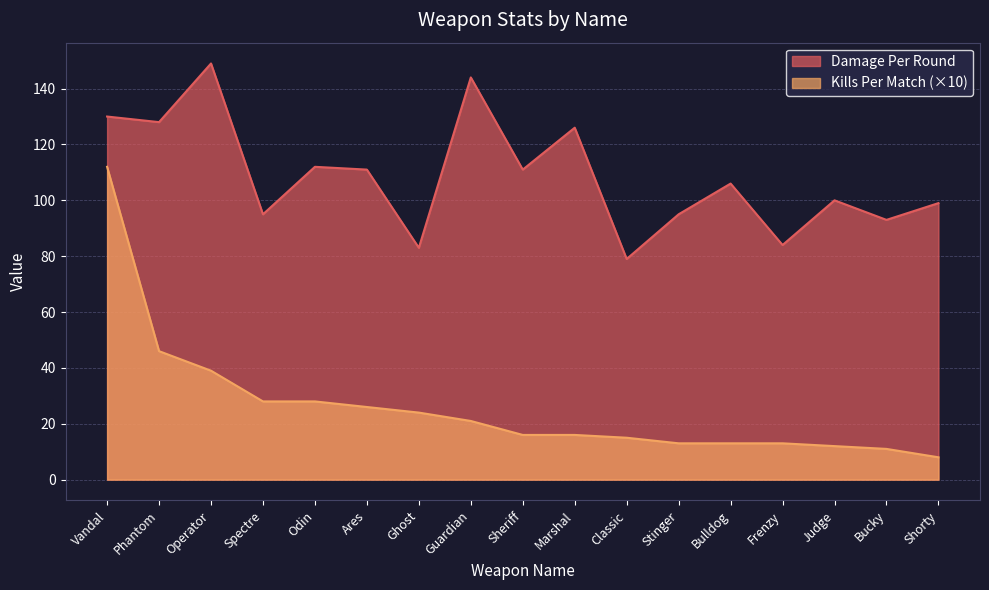

Reading left to right, list all the values displayed in this chart.

Damage Per Round: 130	128	149	95	112	111	83	144	111	126	79	95	106	84	100	93	99
Kills Per Match: 112	46	39	28	28	26	24	21	16	16	15	13	13	13	12	11	8